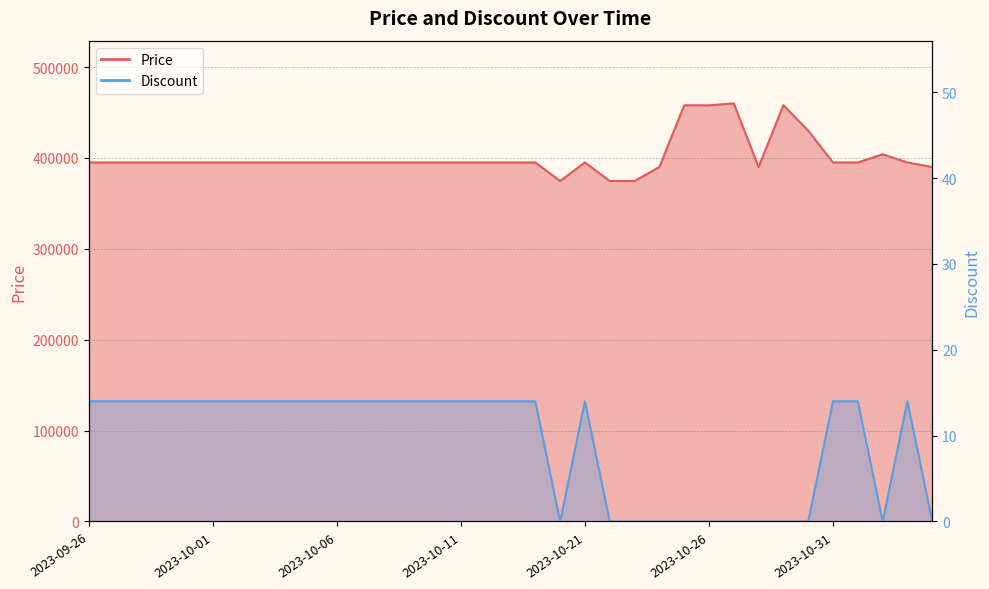

At which category does Discount reach its first local valley?

2023-10-20